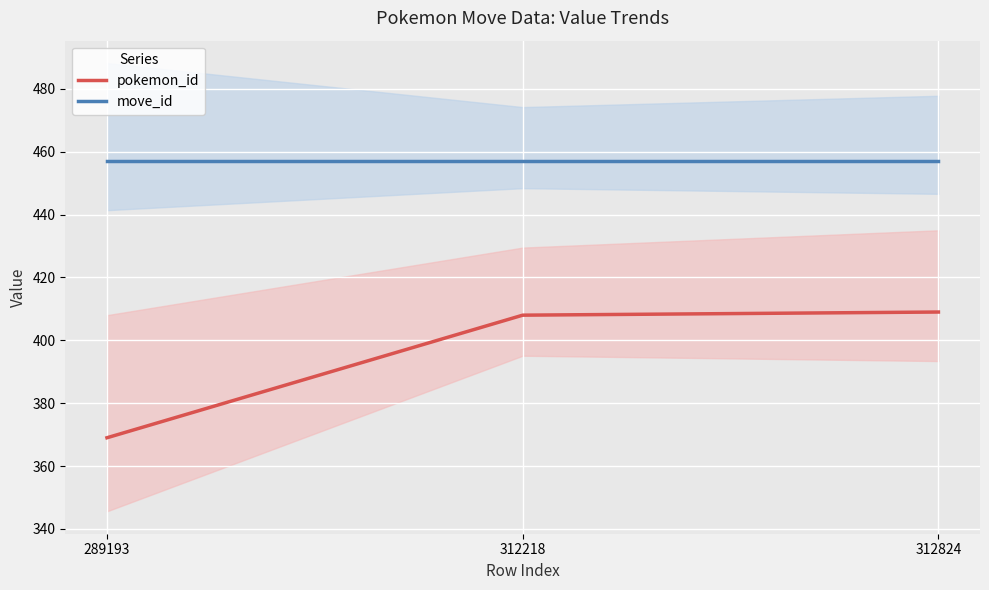

Reading left to right, extract all data points from this chart.

pokemon_id: 369	408	409
move_id: 457	457	457